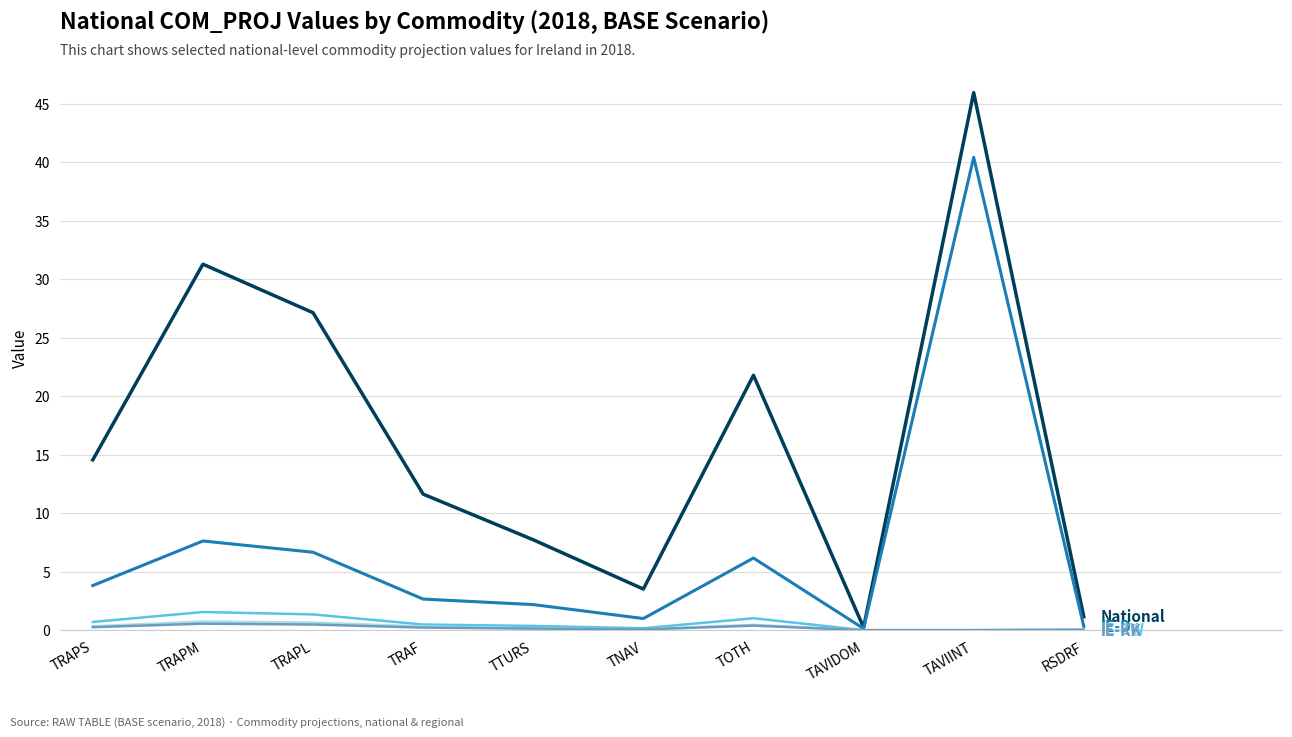

At which category is the sum across all series the highest?

TAVIINT